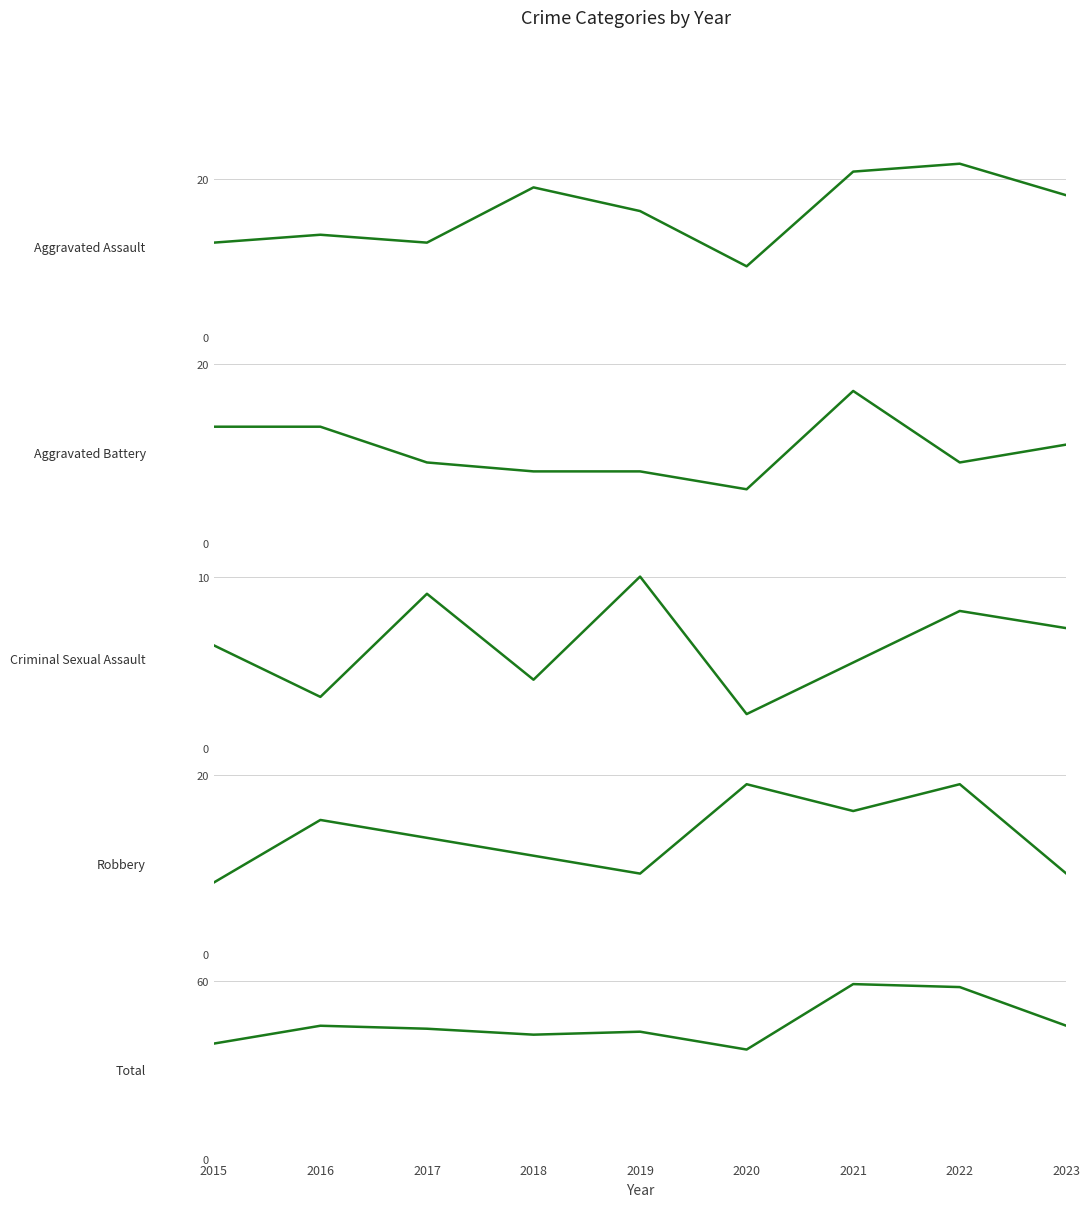

What is the value of the Robbery point at the 3rd from the left?

13